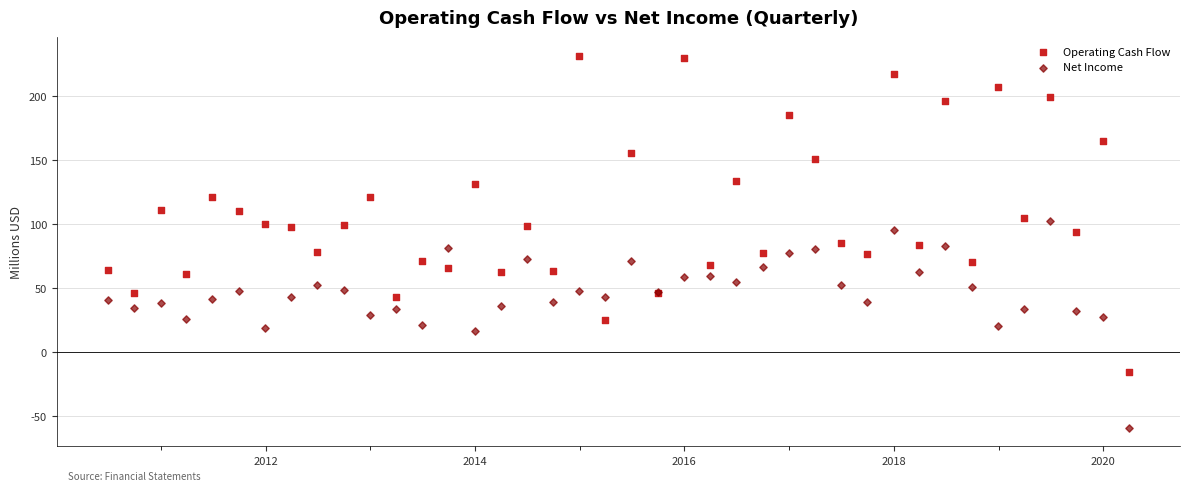

Which series reaches the minimum Y coordinate?

Net Income